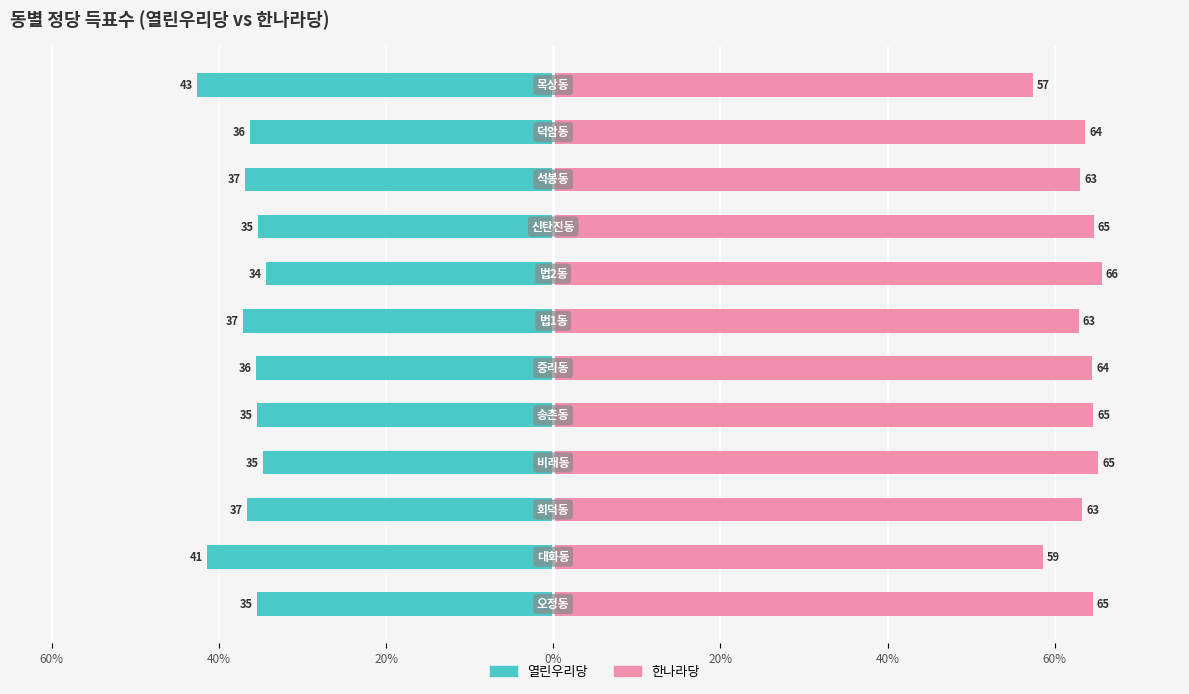

What is the difference between the maximum and minimum values in the 열린우리당 series?

8.2